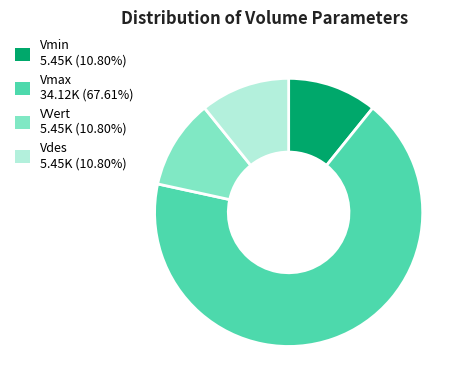

Do Vmax and VVert together represent more than half of the pie?

Yes